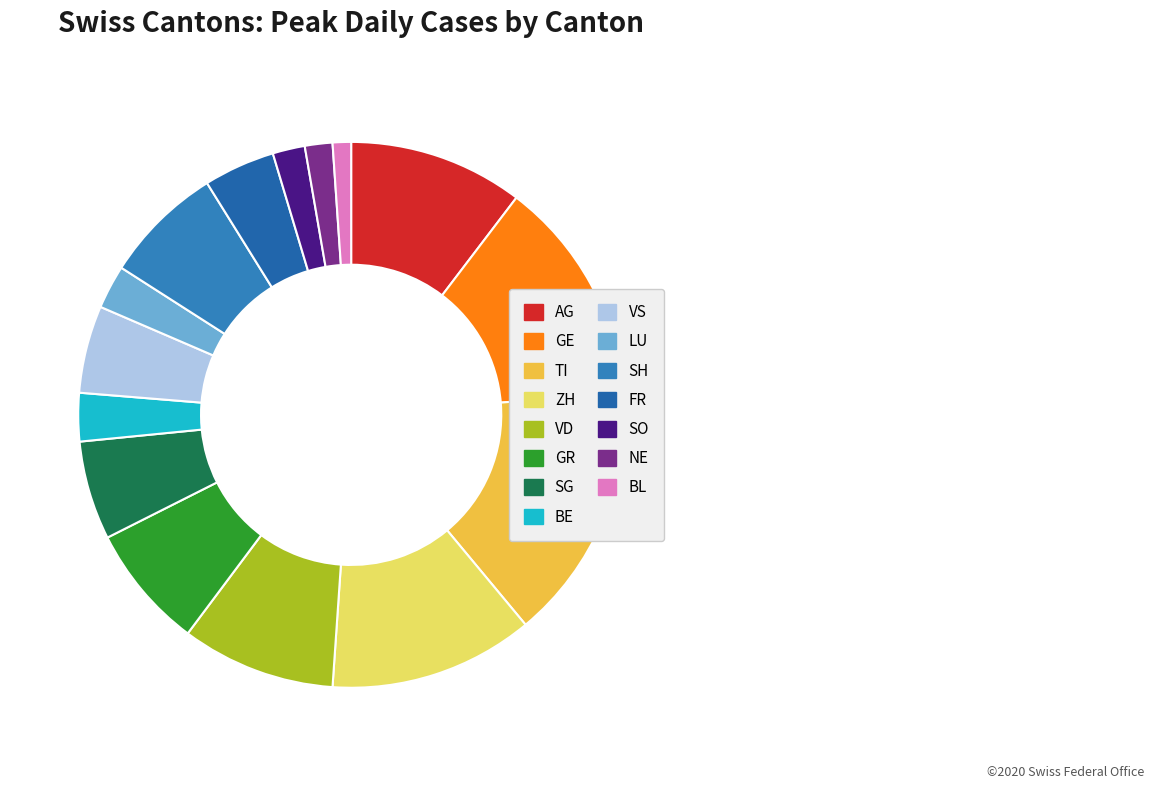

Do AG and BL together represent more than half of the pie?

No